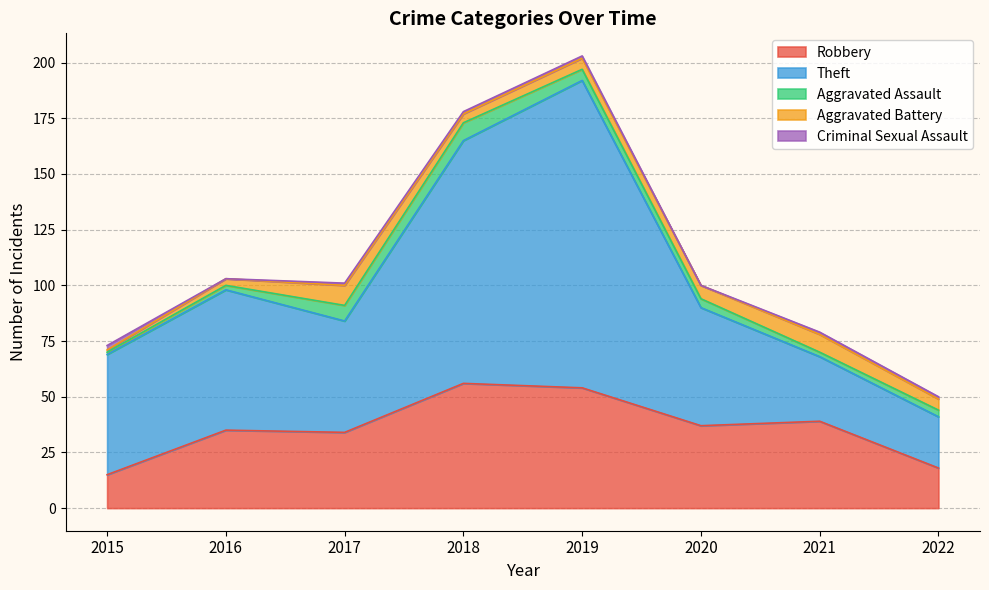

How many values in the Robbery series are below 37?

4